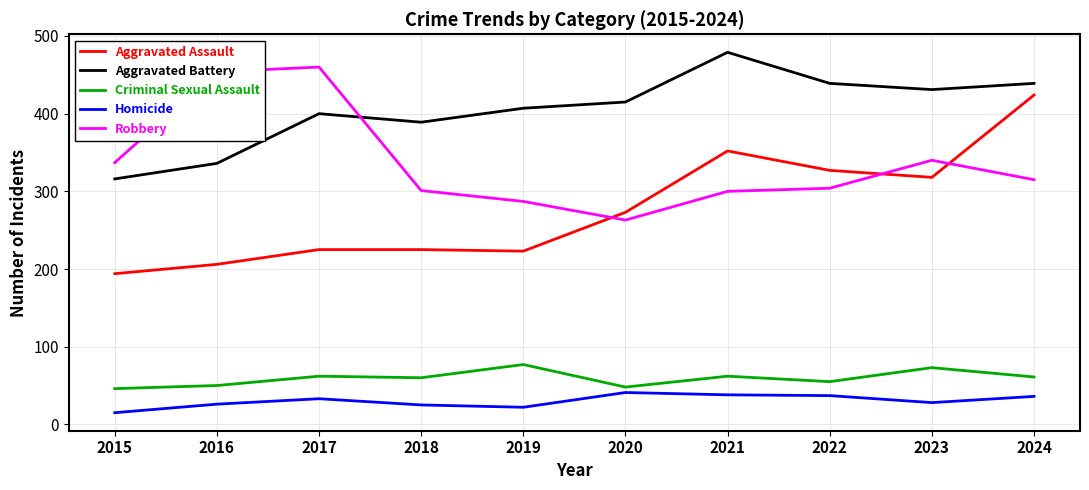

What is the spread (max minus min) of values at 2017?

427